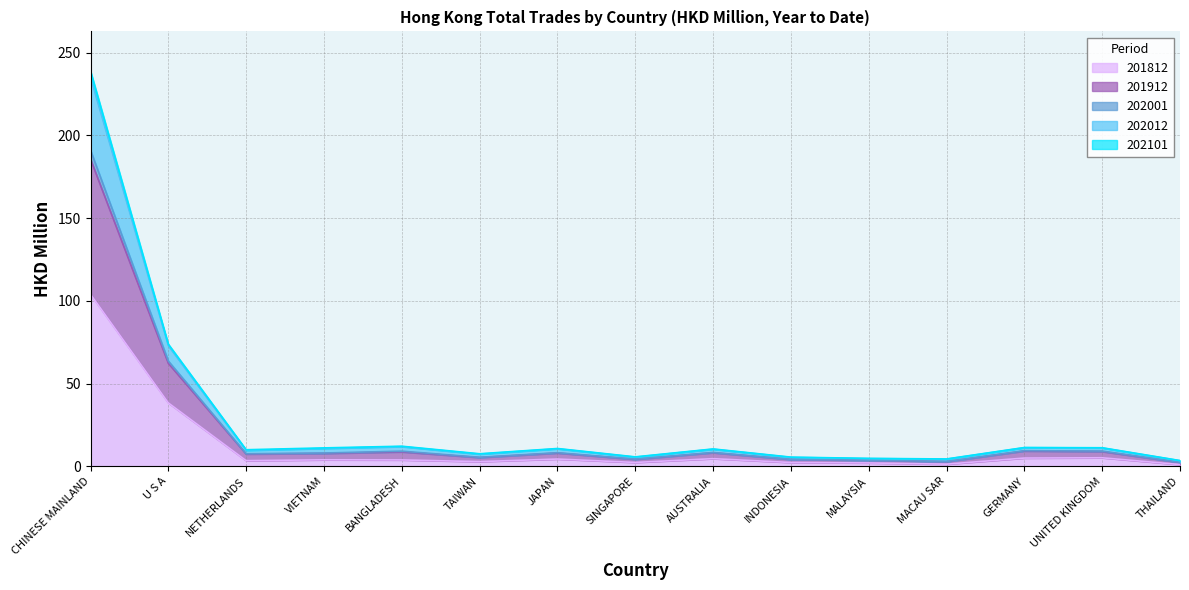

How many lines are shown in the chart?

5